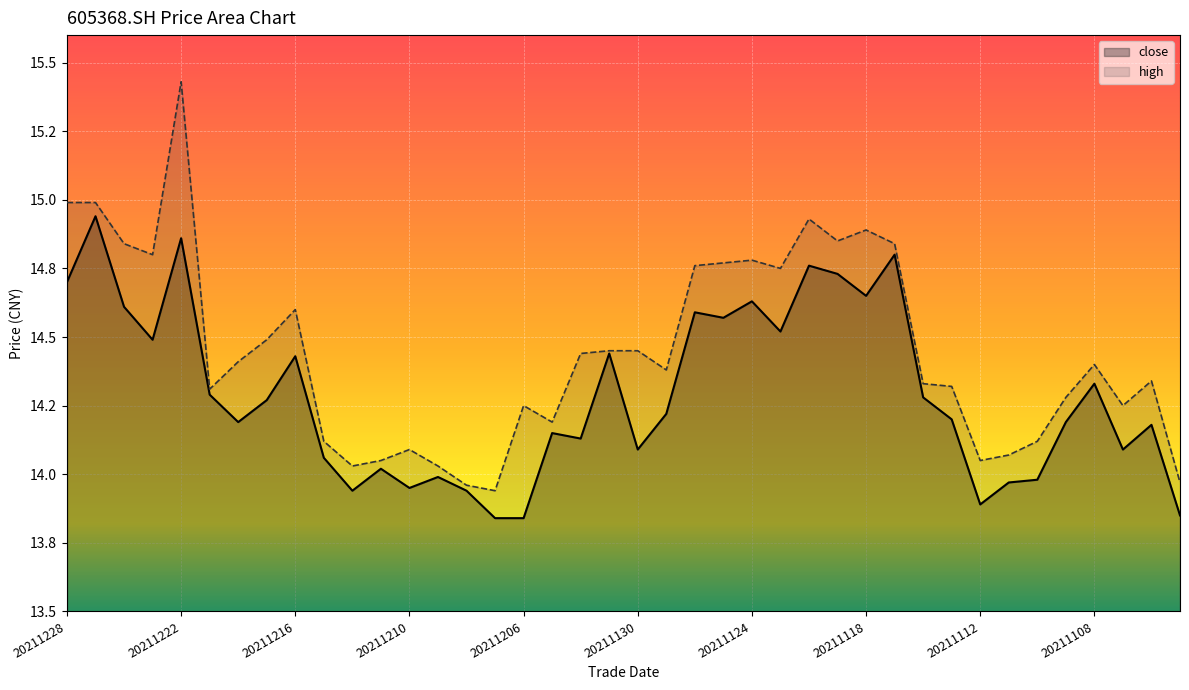

Which has a higher value, 20211209 or 20211126?

20211126